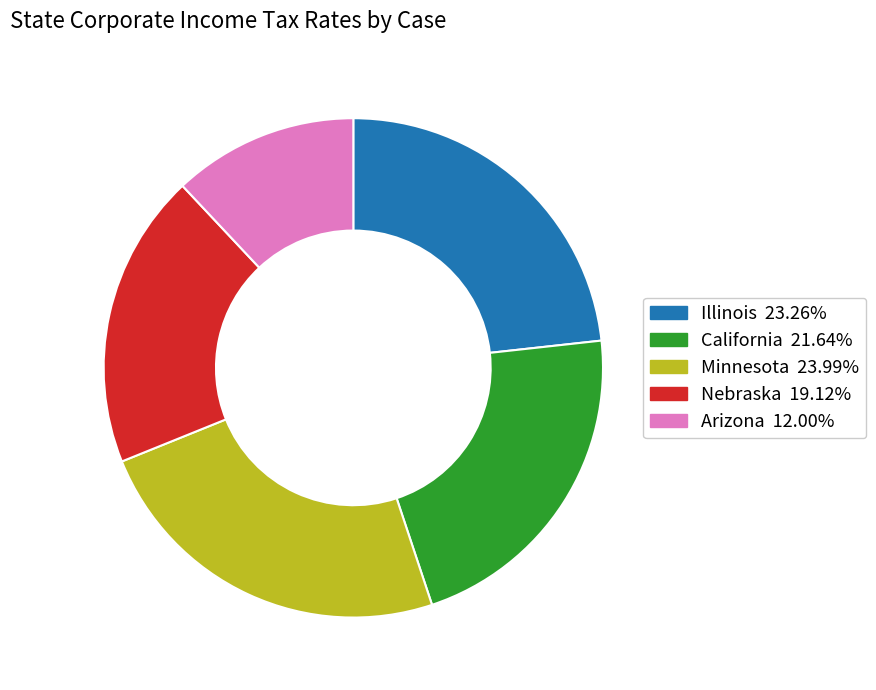

Is there a majority slice in this chart?

No